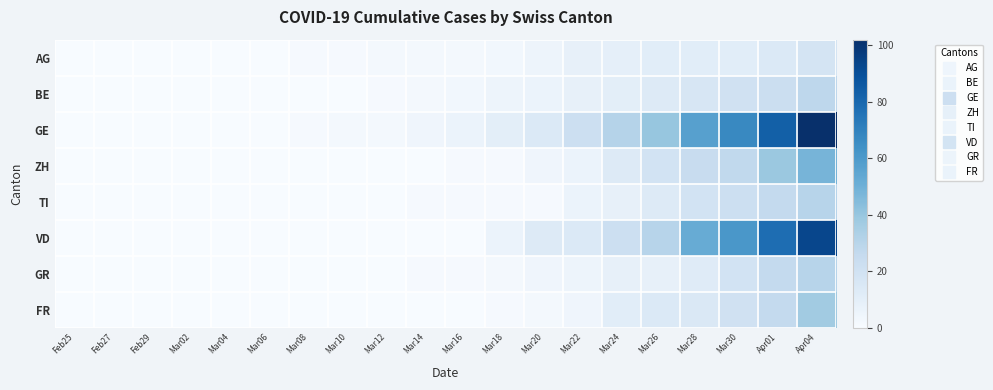

Which label corresponds to the smallest value in the chart?

Feb25